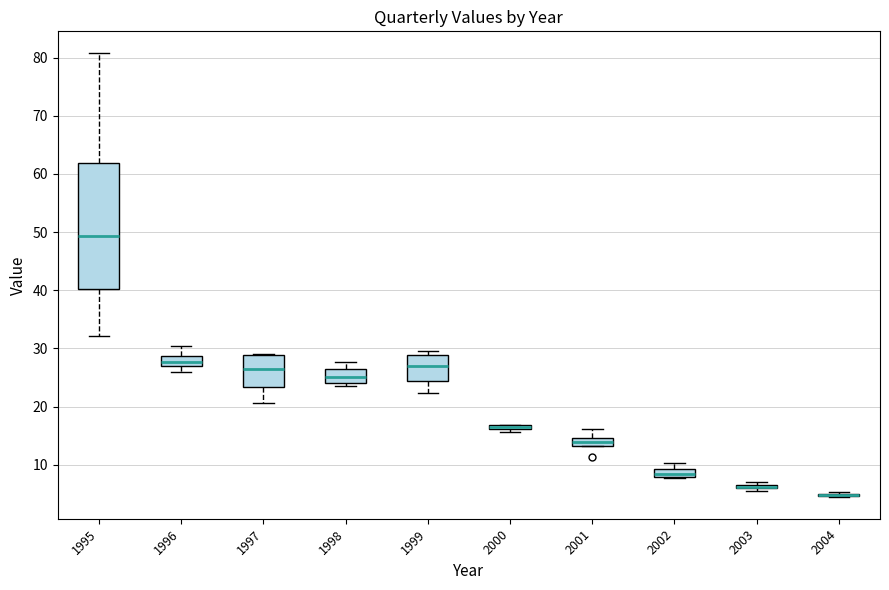

Comparing the boxes themselves (not the whiskers), which one is the tallest?

1995